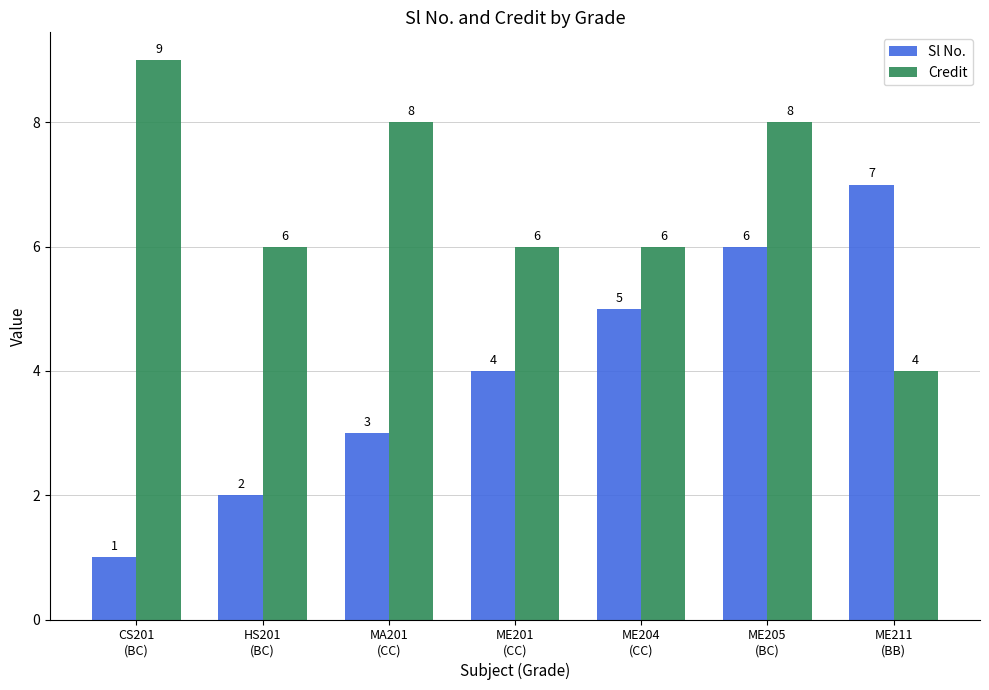

What is the total value across all series at ME211
(BB)?

11